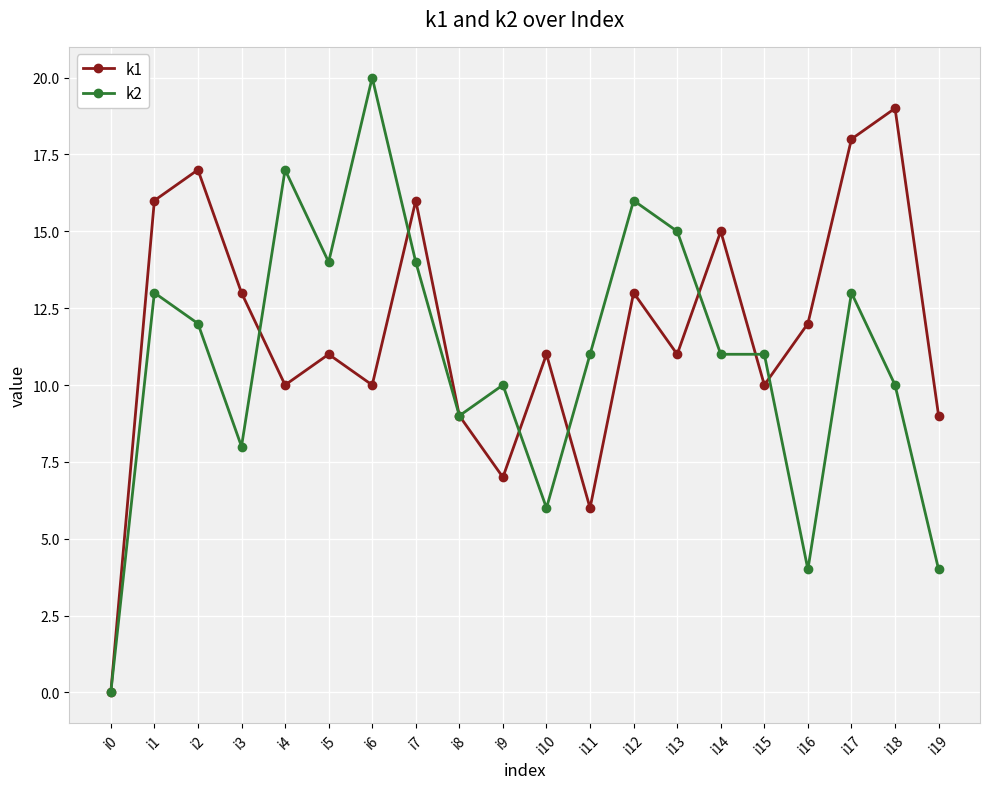

Does the chart have visible grid lines?

Yes